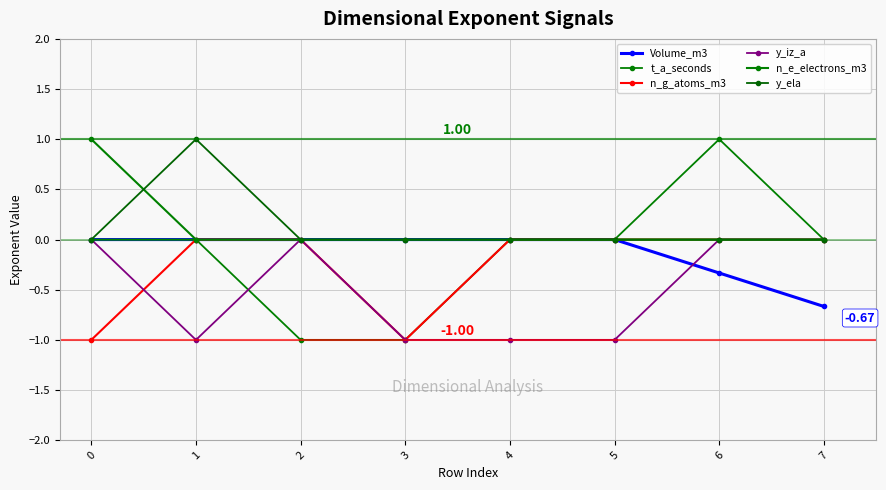

How many categories are shown in the chart?

8